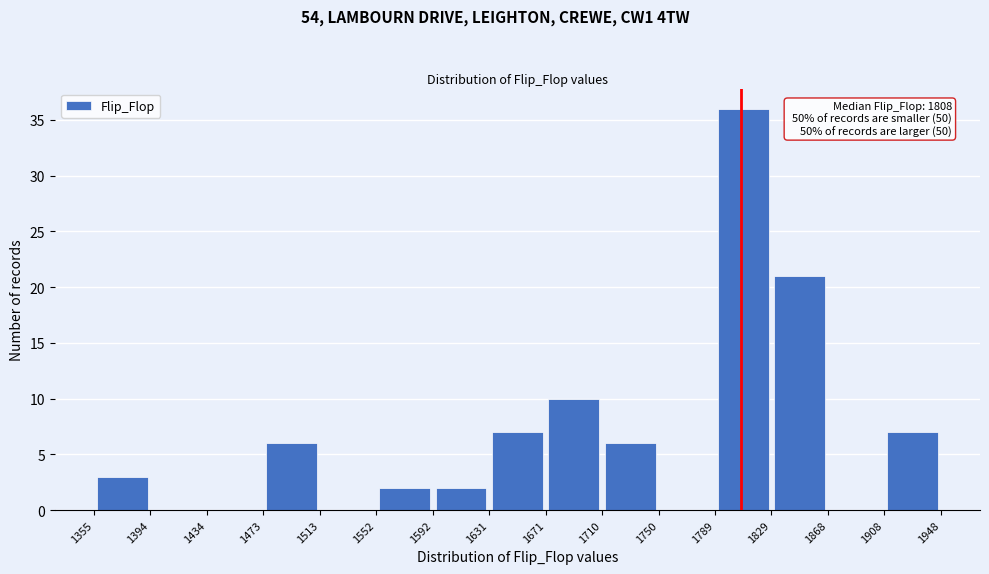

Which range on the x-axis has the tallest bar?

1789 to 1829